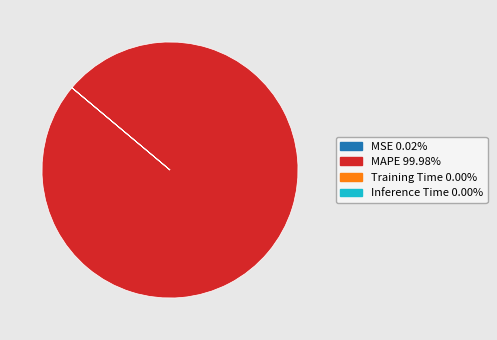

Which category has the biggest portion of the pie?

MAPE